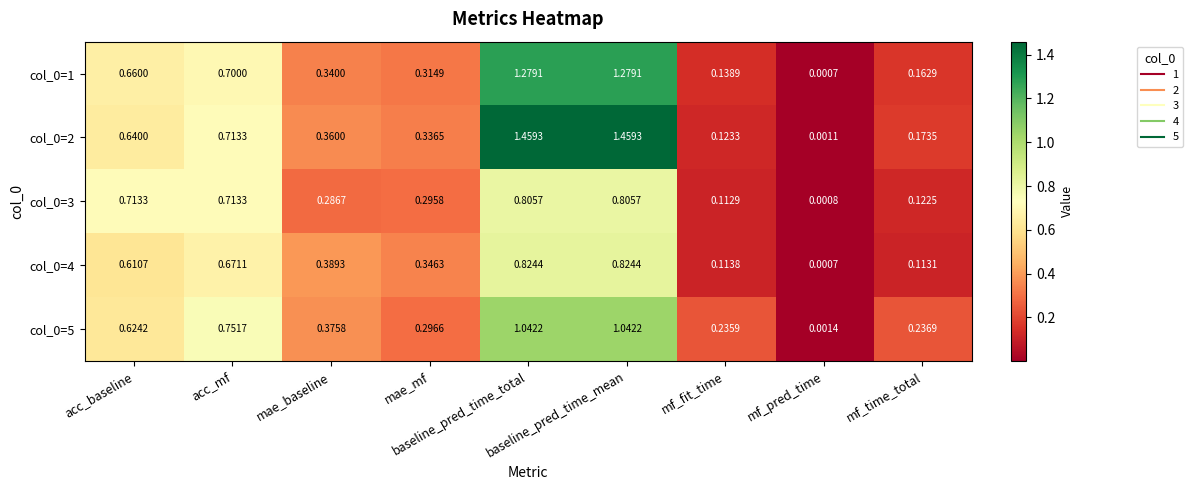

Reading left to right, what are all the values shown in this chart?

col_0=1: acc_baseline=0.7	acc_mf=0.7	mae_baseline=0.3	mae_mf=0.3	baseline_pred_time_total=1.3	baseline_pred_time_mean=1.3	mf_fit_time=0.1	mf_pred_time=0.0	mf_time_total=0.2
col_0=2: acc_baseline=0.6	acc_mf=0.7	mae_baseline=0.4	mae_mf=0.3	baseline_pred_time_total=1.5	baseline_pred_time_mean=1.5	mf_fit_time=0.1	mf_pred_time=0.0	mf_time_total=0.2
col_0=3: acc_baseline=0.7	acc_mf=0.7	mae_baseline=0.3	mae_mf=0.3	baseline_pred_time_total=0.8	baseline_pred_time_mean=0.8	mf_fit_time=0.1	mf_pred_time=0.0	mf_time_total=0.1
col_0=4: acc_baseline=0.6	acc_mf=0.7	mae_baseline=0.4	mae_mf=0.3	baseline_pred_time_total=0.8	baseline_pred_time_mean=0.8	mf_fit_time=0.1	mf_pred_time=0.0	mf_time_total=0.1
col_0=5: acc_baseline=0.6	acc_mf=0.8	mae_baseline=0.4	mae_mf=0.3	baseline_pred_time_total=1.0	baseline_pred_time_mean=1.0	mf_fit_time=0.2	mf_pred_time=0.0	mf_time_total=0.2